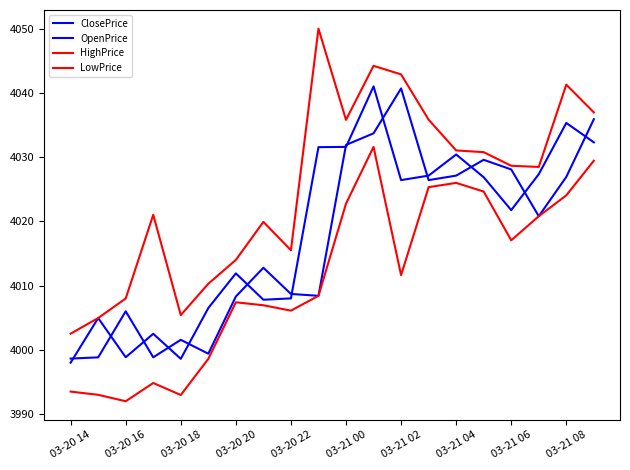

Which series has the largest total across all categories?

HighPrice